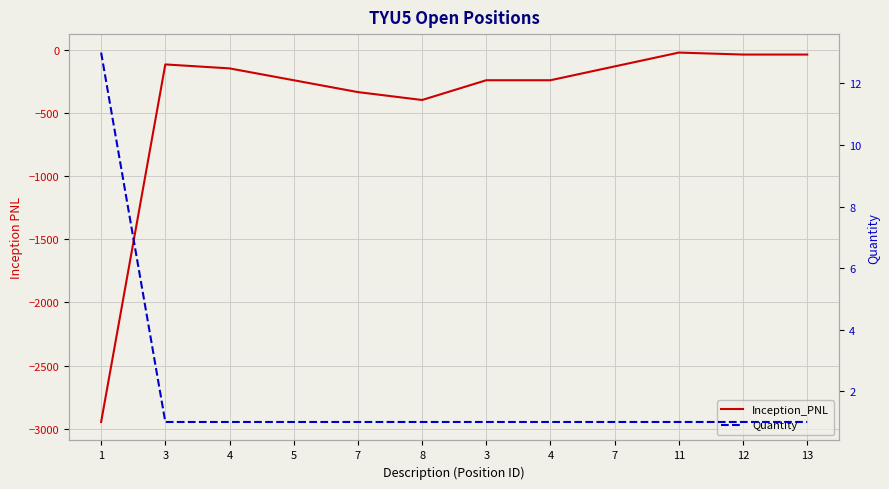

True or false: Inception_PNL has a value of -117.2 at 3.

True